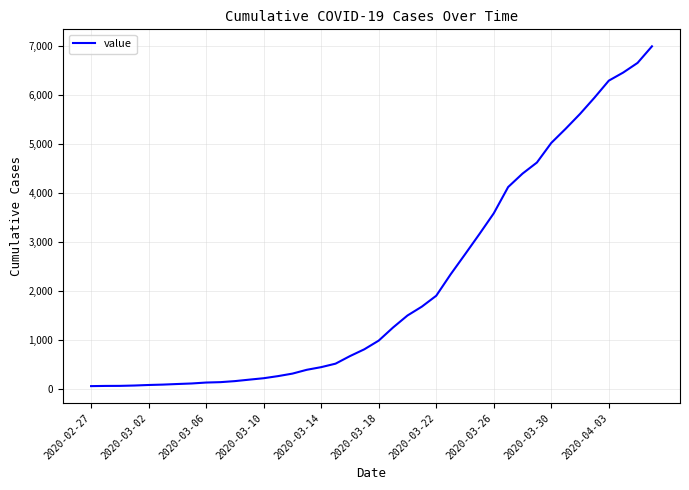

What is the difference between the maximum and minimum values?

6930